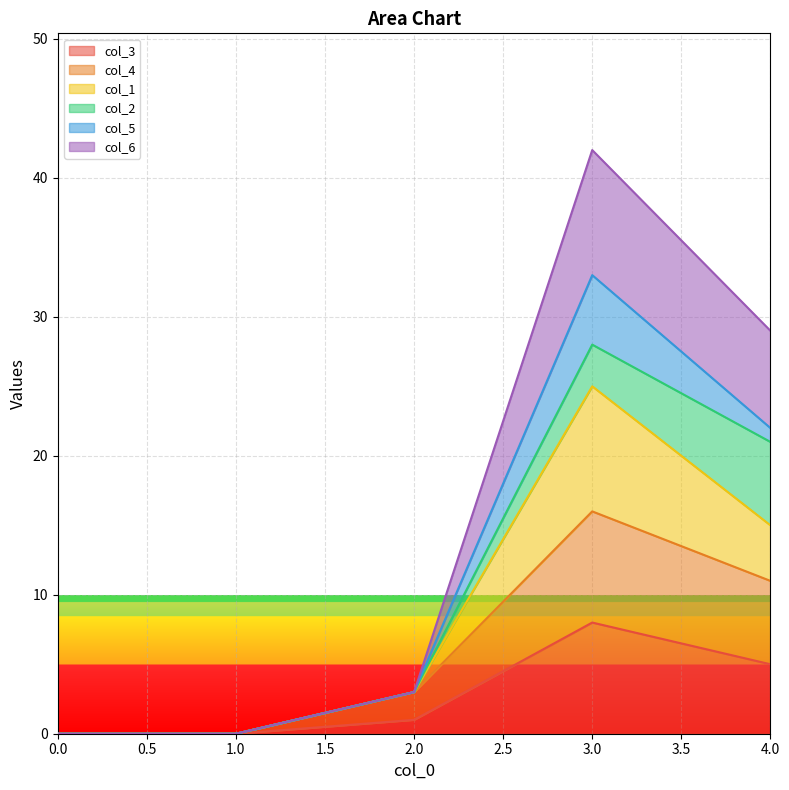

True or false: col_4 has a value of 1 at 2.

False